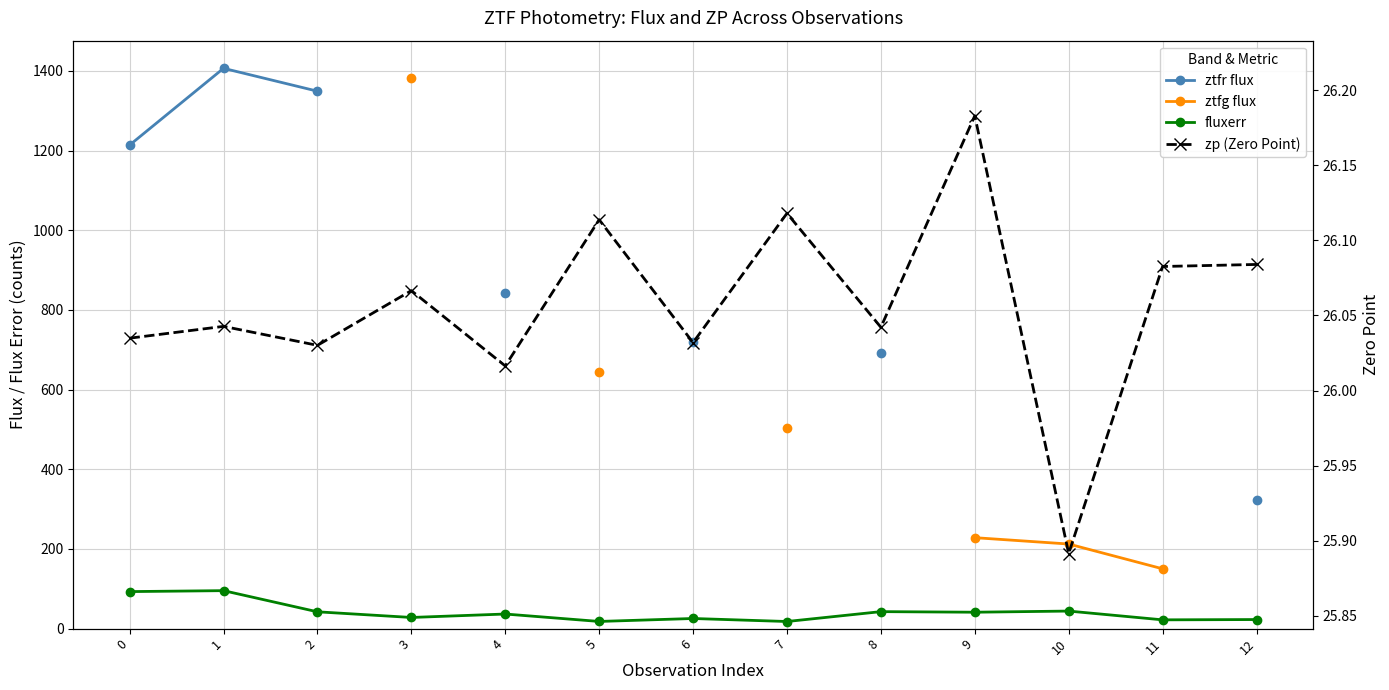

True or false: fluxerr and zp (Zero Point) intersect in this chart.

True